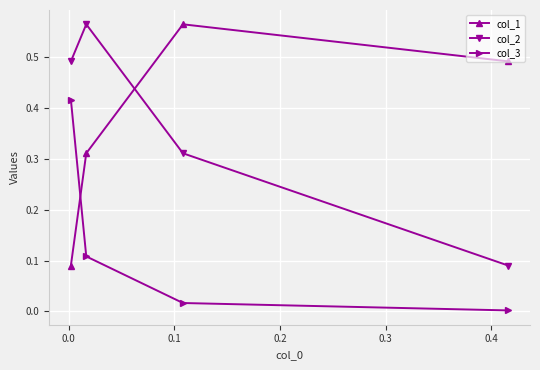

Which series has the largest range (max minus min)?

col_1